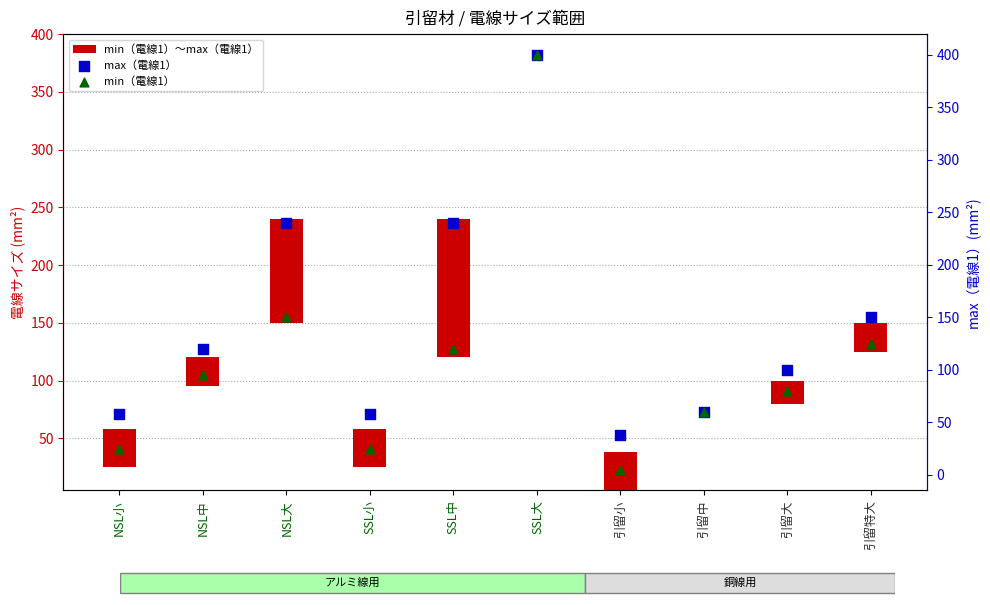

At which category is the sum across all series the highest?

SSL大